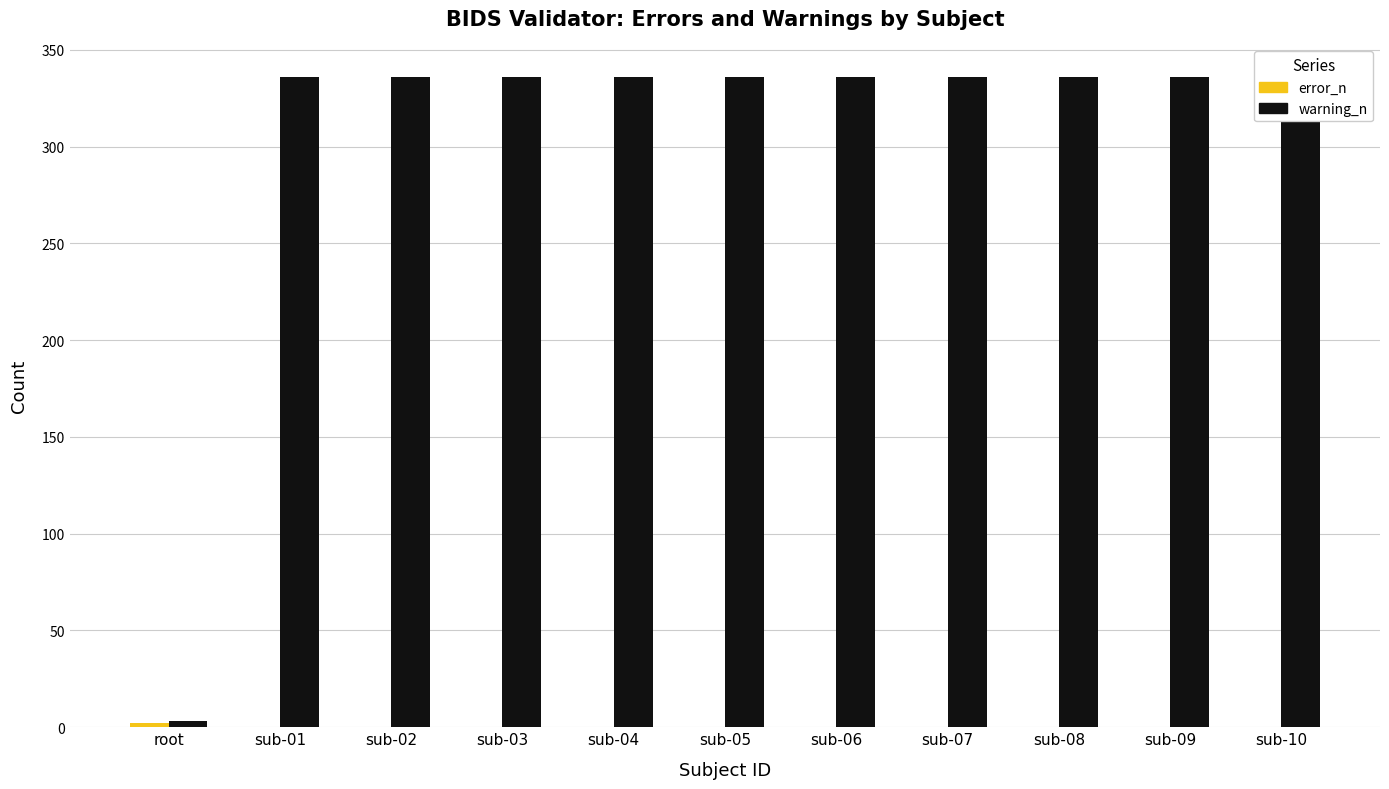

What is the difference between the highest and lowest values at sub-03?

336